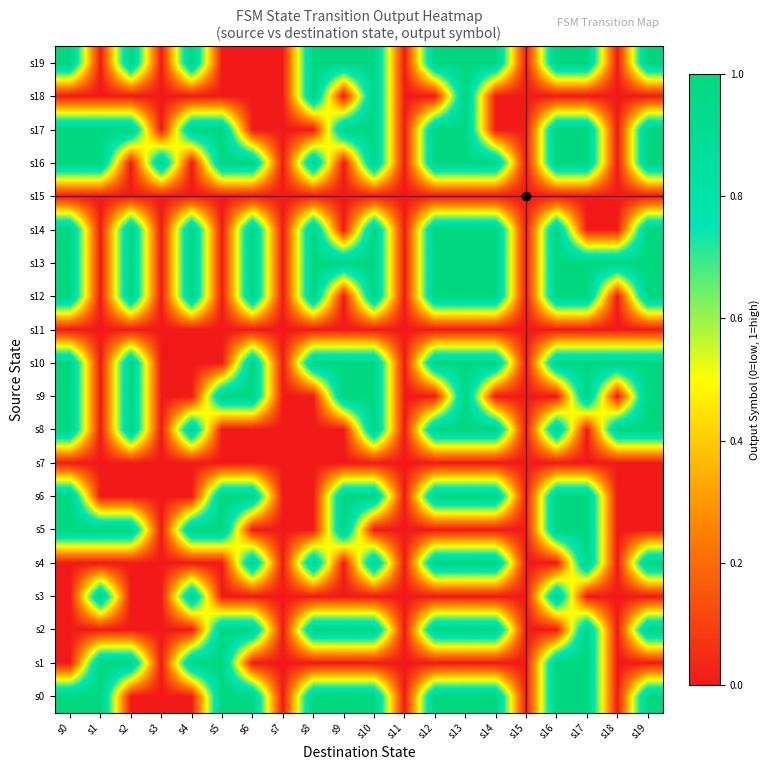

What is the difference between the highest and lowest values at s8?

1